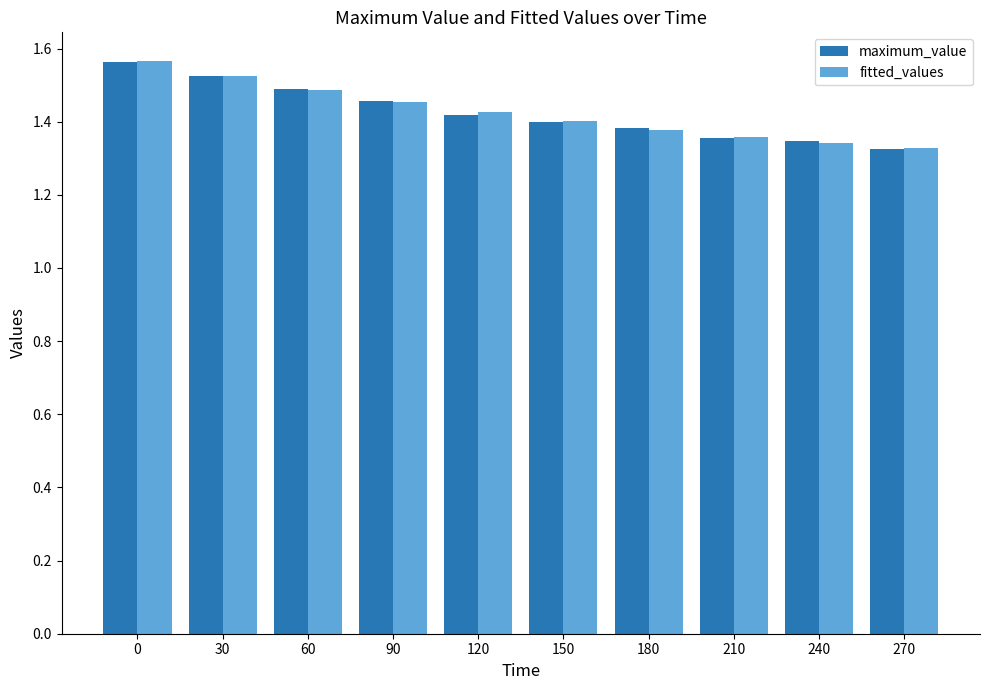

What is the sum of the maximum_value values at 270 and 240?

2.7